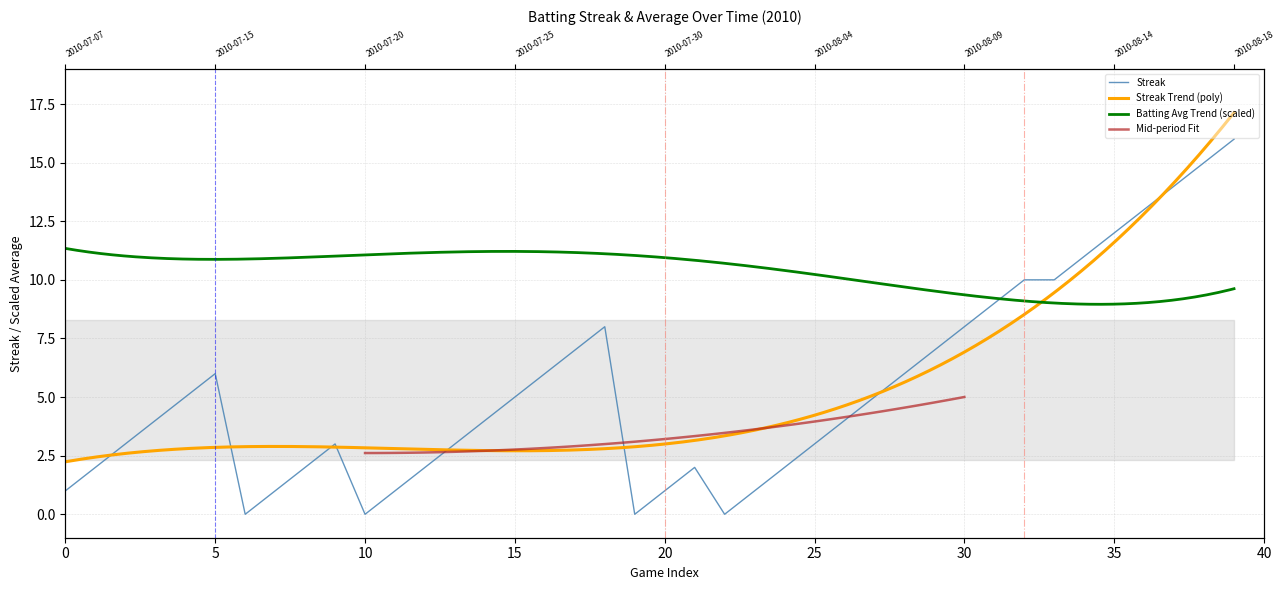

Which label corresponds to the largest value in the chart?

39